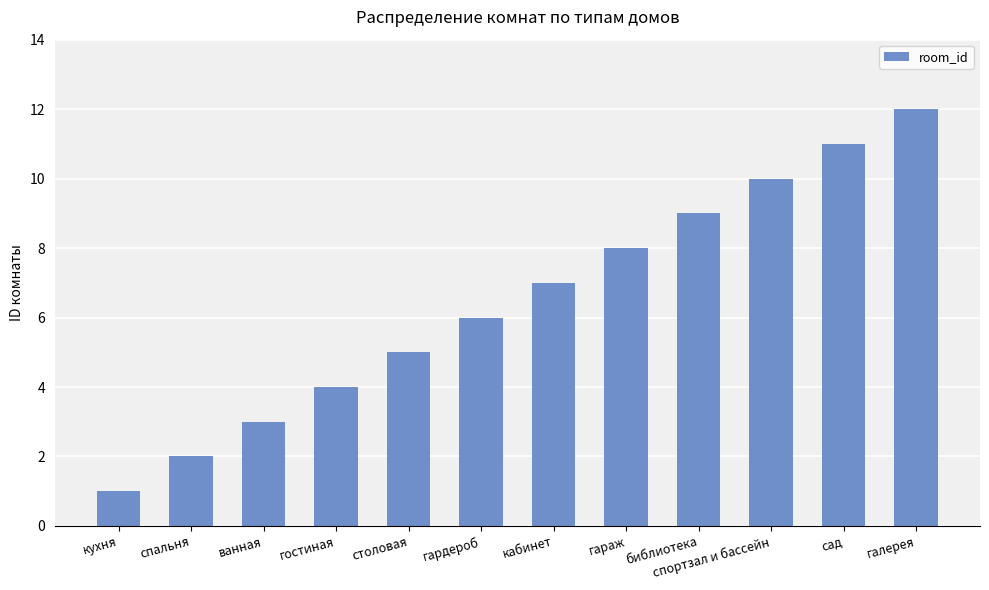

Which label corresponds to the largest value in the chart?

галерея